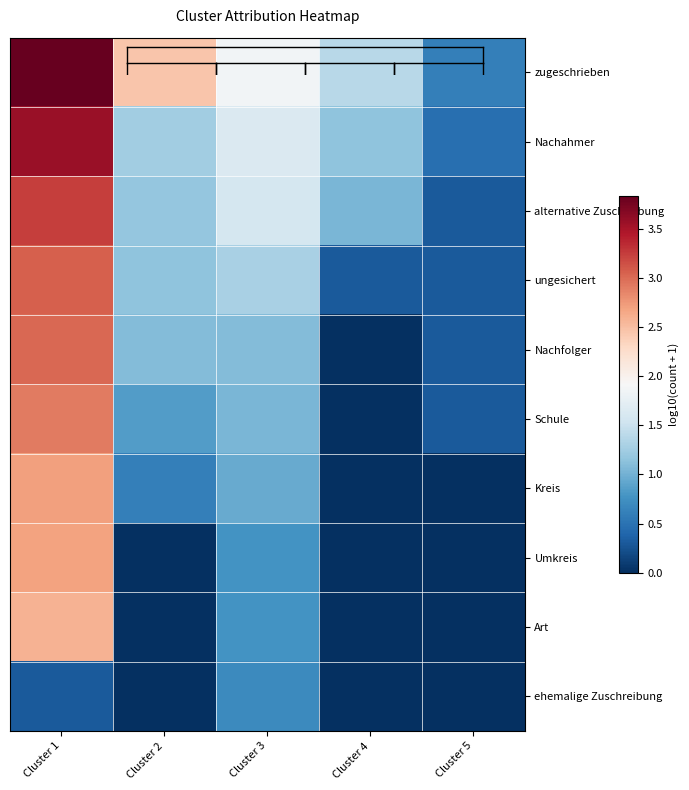

At which category does the chart reach its minimum across all series?

Cluster 4